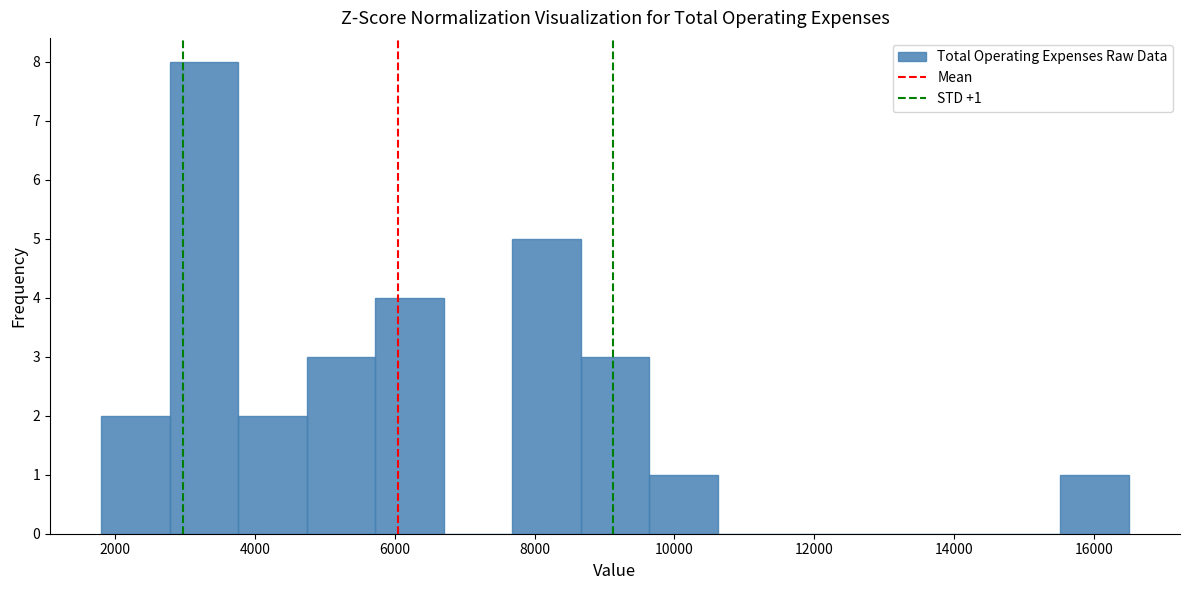

Over which range of the x-axis is the bar tallest?

2780 to 3760